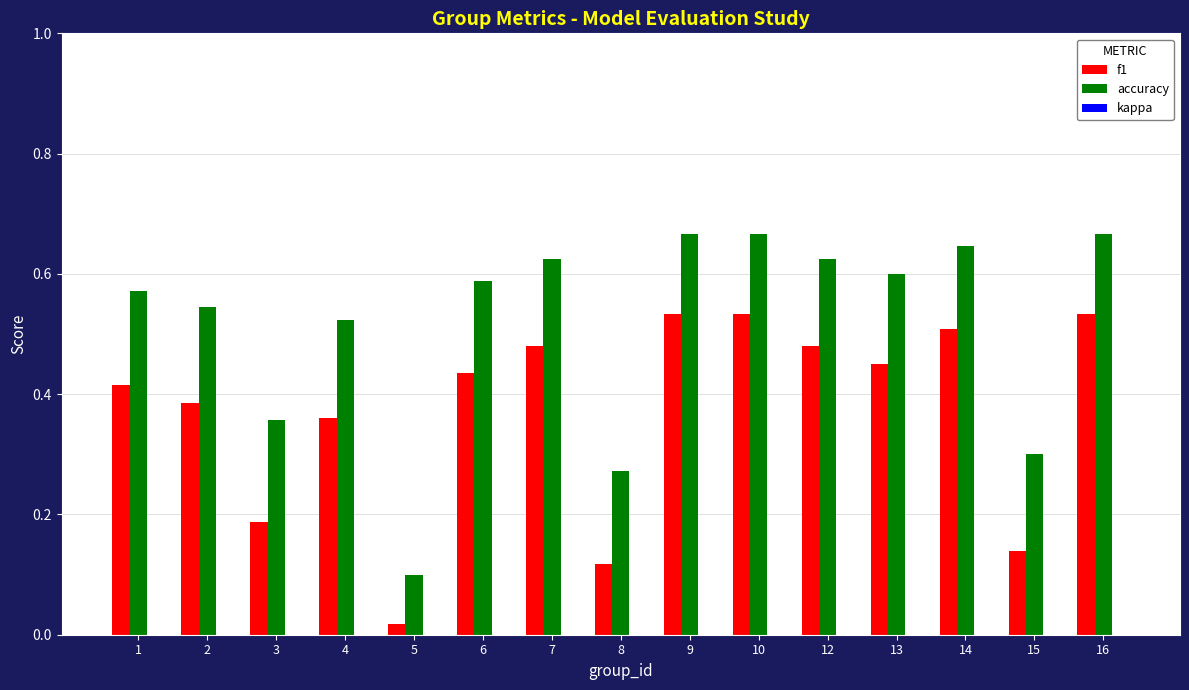

List the series in order of their peak value, highest first.

accuracy, f1